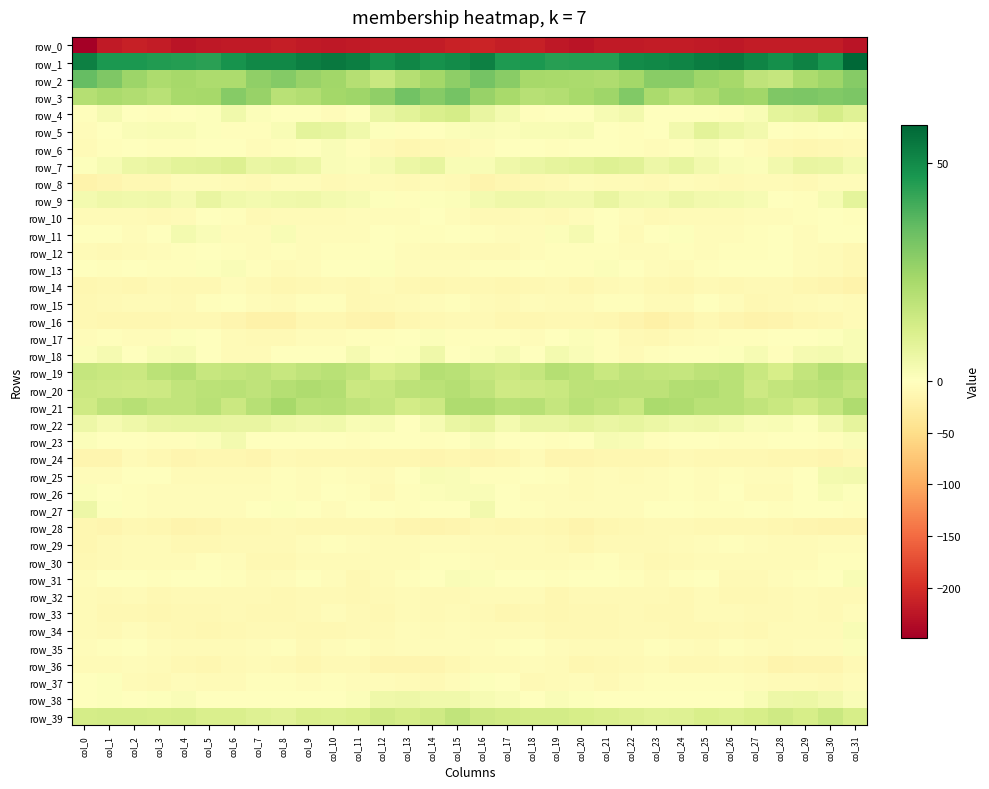

What is the sum of all row_8 values?

-261.2